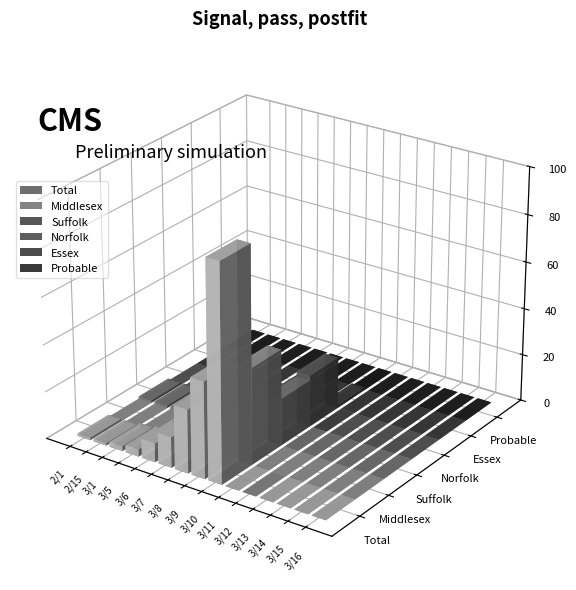

Does the chart contain stacked bars?

No